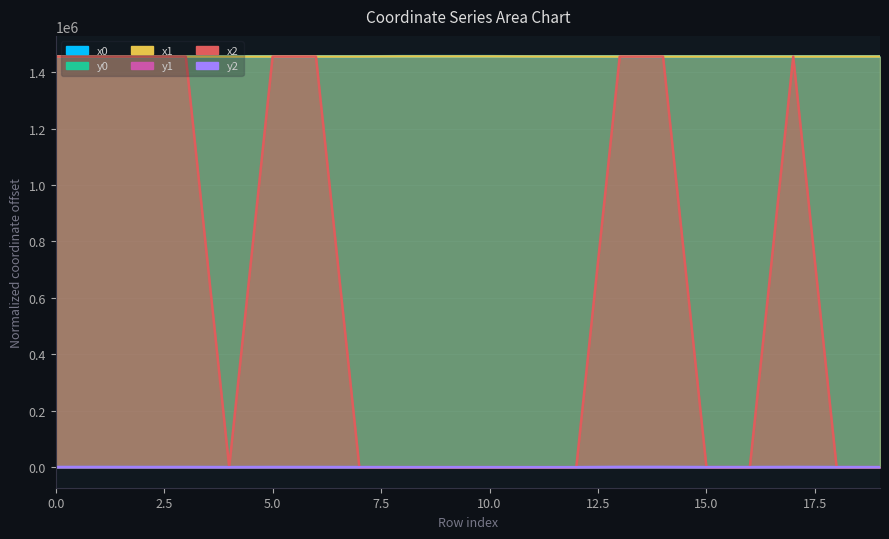

Reading left to right, transcribe all the data shown in this chart.

x0: 0=1454918.6	1=1454845.3	2=1454918.6	3=1454918.6	4=1454845.3	5=1454847.6	6=1454847.6	7=1454804.4	8=1455419.4	9=1455449.0	10=1455419.4	11=1454910.7	12=1454910.7	13=1454811.1	14=1454811.1	15=1454788.8	16=1454874.6	17=1454804.4	18=1454874.6	19=1454941.2
y0: 0=402.7	1=524.6	2=402.7	3=402.7	4=524.6	5=394.2	6=394.2	7=547.2	8=218.2	9=213.2	10=218.2	11=119.4	12=119.4	13=698.1	14=698.1	15=554.1	16=676.2	17=547.2	18=676.2	19=493.1
x1: 0=1454885.9	1=1454851.2	2=1454923.2	3=1454919.3	4=1454826.5	5=1454841.7	6=1454853.5	7=1454826.5	8=1455429.8	9=1455429.8	10=1455417.2	11=1455005.3	12=1454909.6	13=1454802.5	14=1454824.3	15=1454811.1	16=1454871.0	17=1454793.3	18=1454886.4	19=1454942.8
y1: 0=444.9	1=520.6	2=382.2	3=421.4	4=537.1	5=408.2	6=380.0	7=537.1	8=216.4	9=216.4	10=218.6	11=0.0	12=125.3	13=703.9	14=689.3	15=698.1	16=677.1	17=552.2	18=673.1	19=506.8
x2: 0=1454879.7	1=1454851.2	2=1454935.0	3=1454926.6	4=0.0	5=1454837.5	6=1454865.1	7=0.0	8=0.0	9=0.0	10=0.0	11=0.0	12=0.0	13=1454779.3	14=1454871.0	15=0.0	16=0.0	17=1454788.8	18=0.0	19=0.0